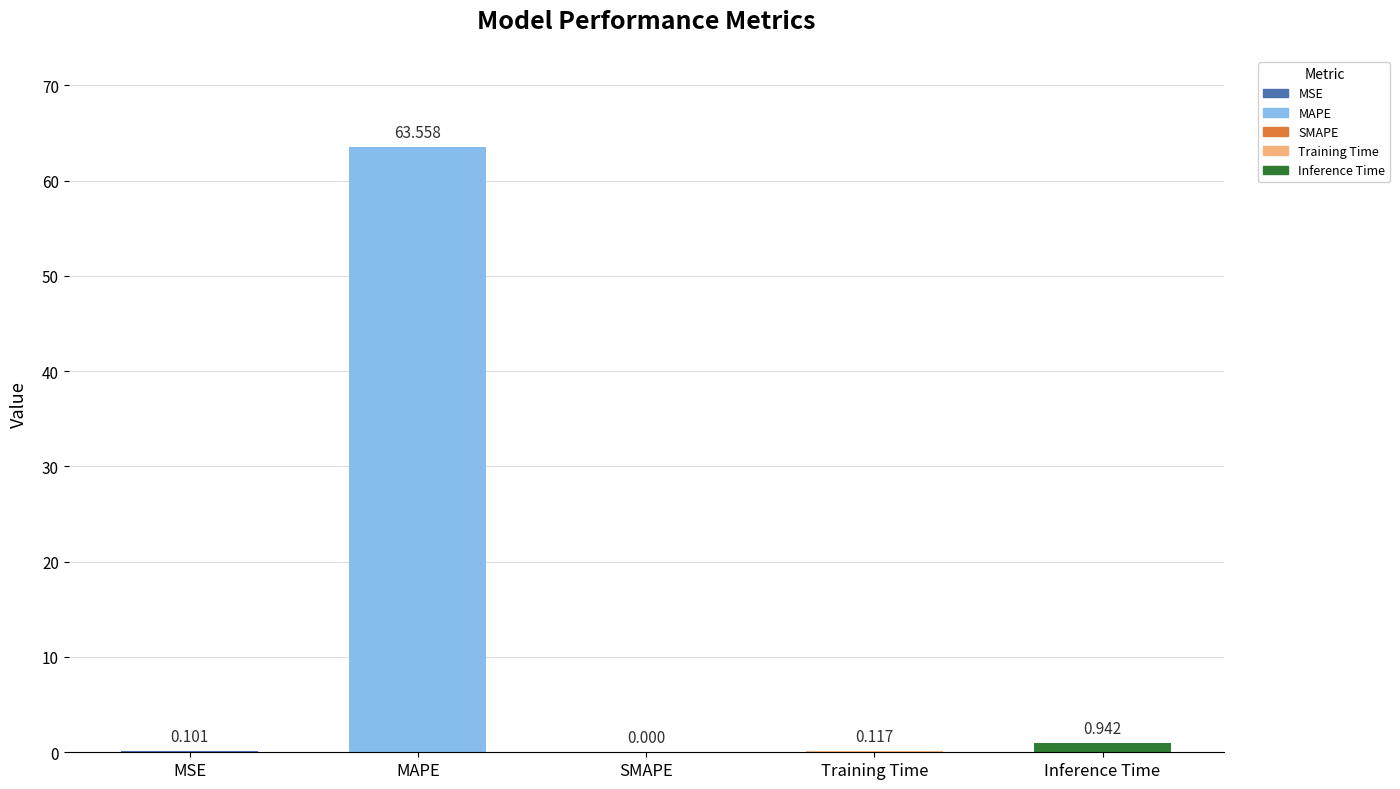

Between MSE and MAPE, which is larger?

MAPE